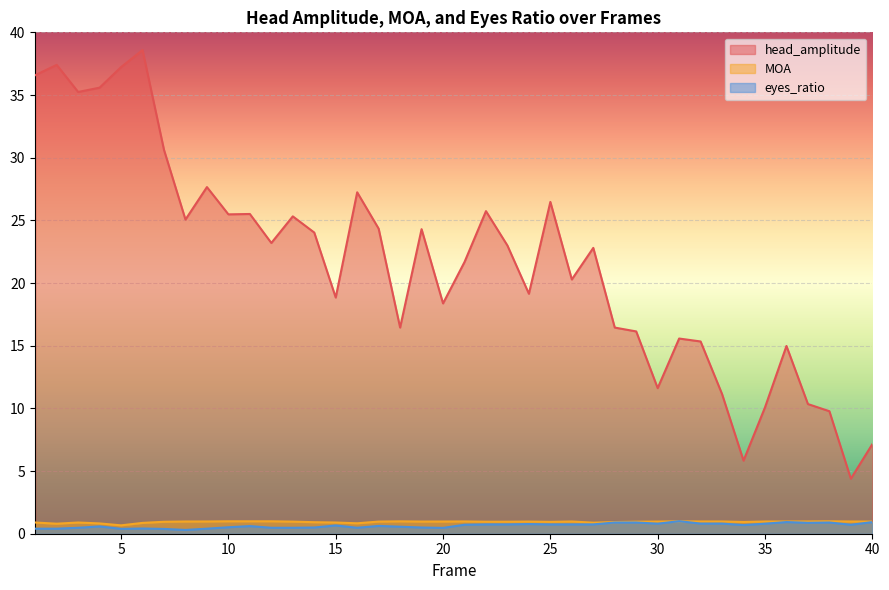

True or false: eyes_ratio and MOA cross at least once.

True